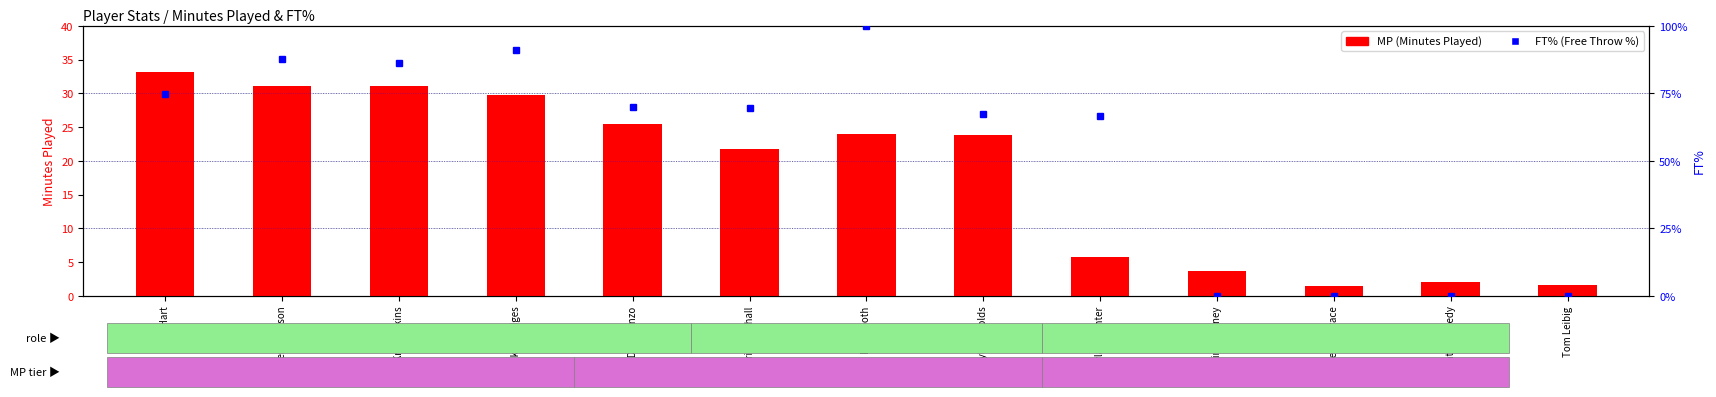

What is the average value of the MP (Minutes Played) series?

18.0